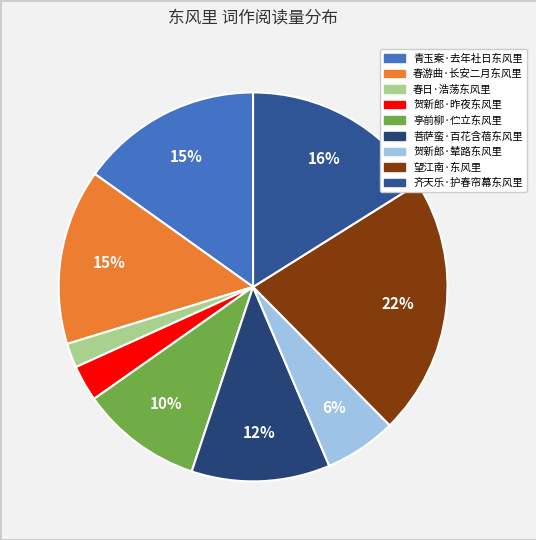

Count the number of slices in the pie.

9